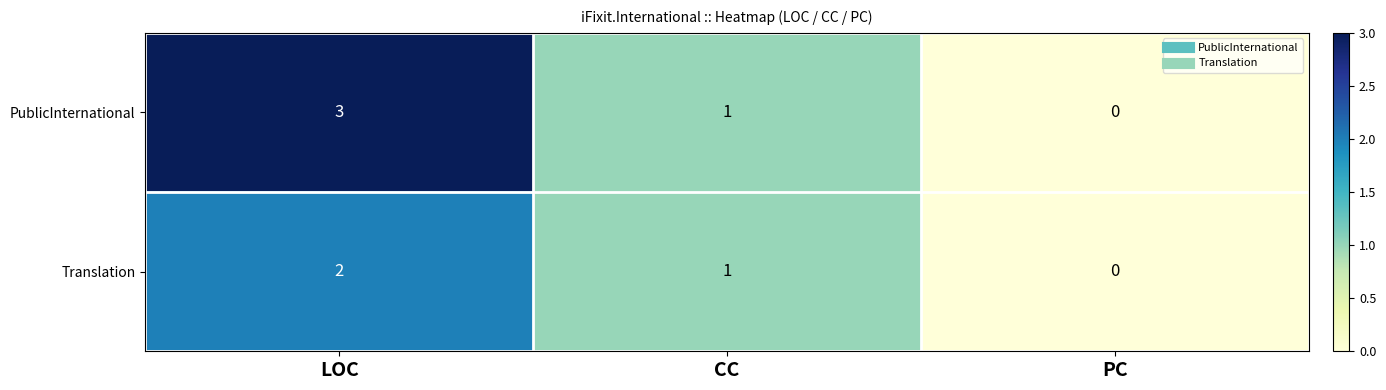

How many positive values does the PublicInternational series have?

2